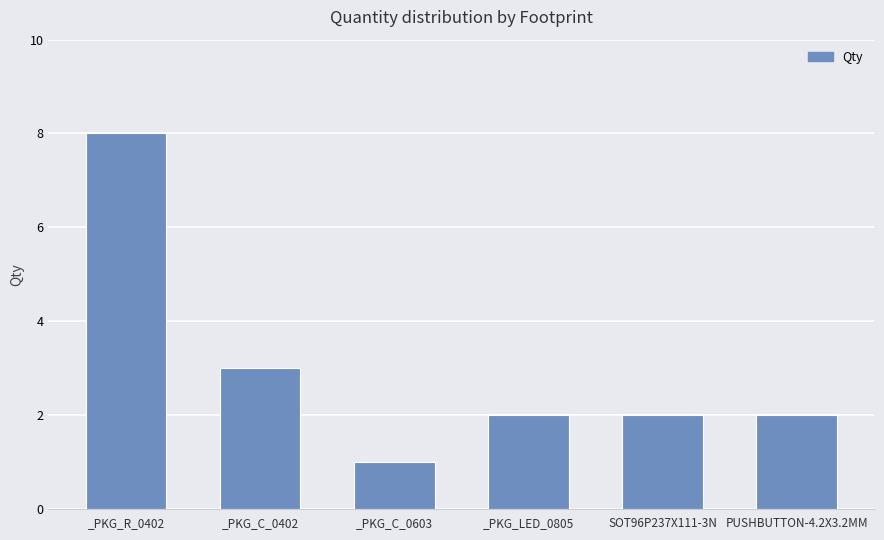

Reading right to left, transcribe all the data shown in this chart.

2	2	2	1	3	8